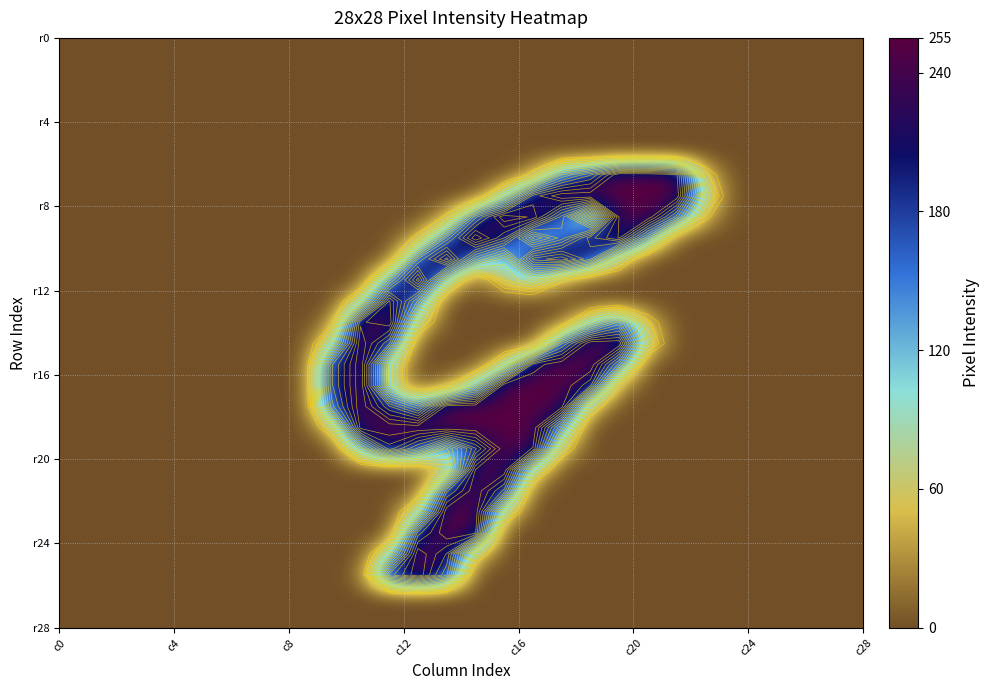

What is the maximum value shown in the chart?

255